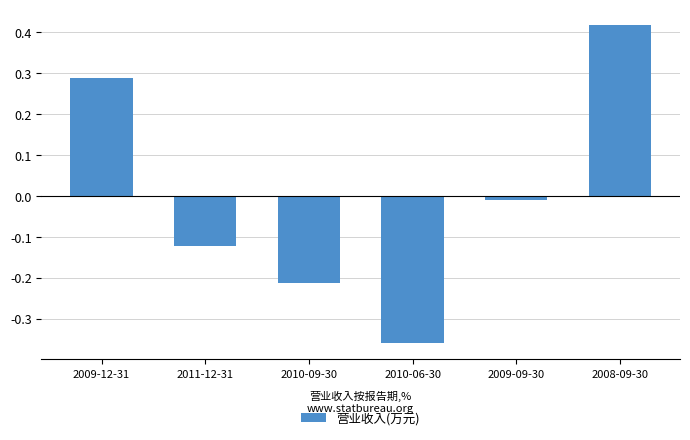

The value at 2009-12-31 is 0.4. True or false?

False